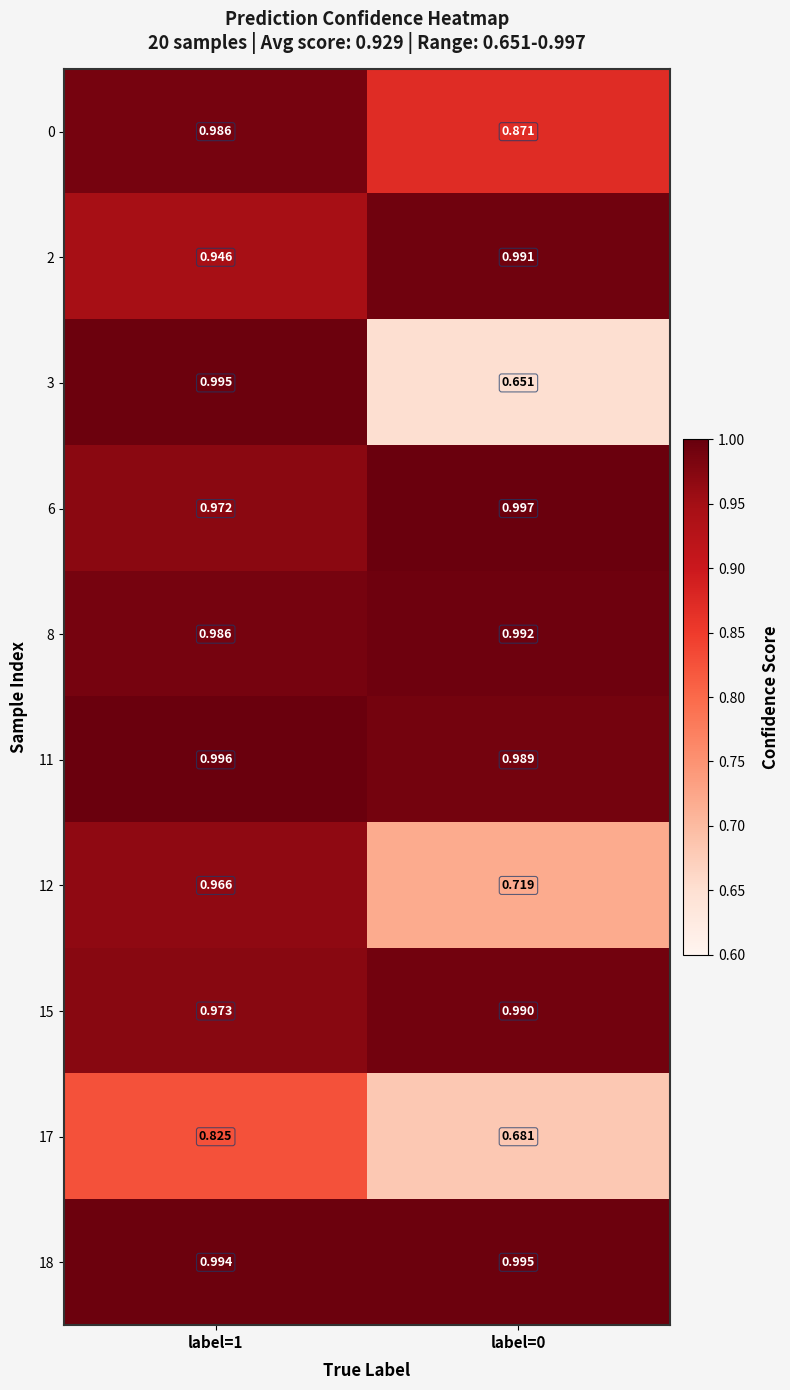

Is the value of 12 at label=1 greater than the value of 6 at label=0?

No